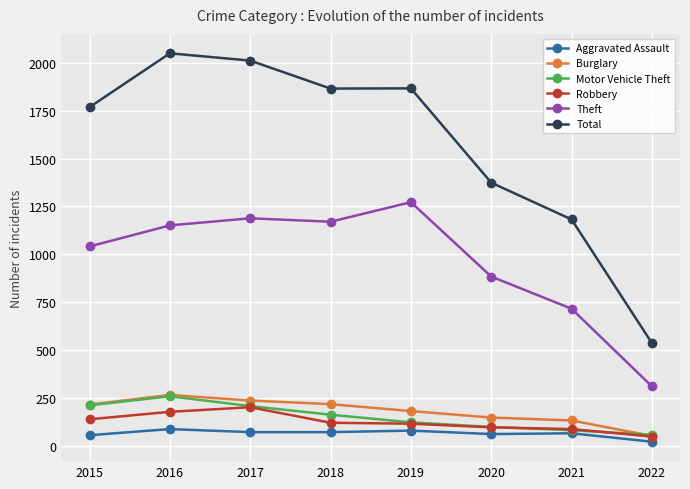

Read the Total value at 2019.

1866